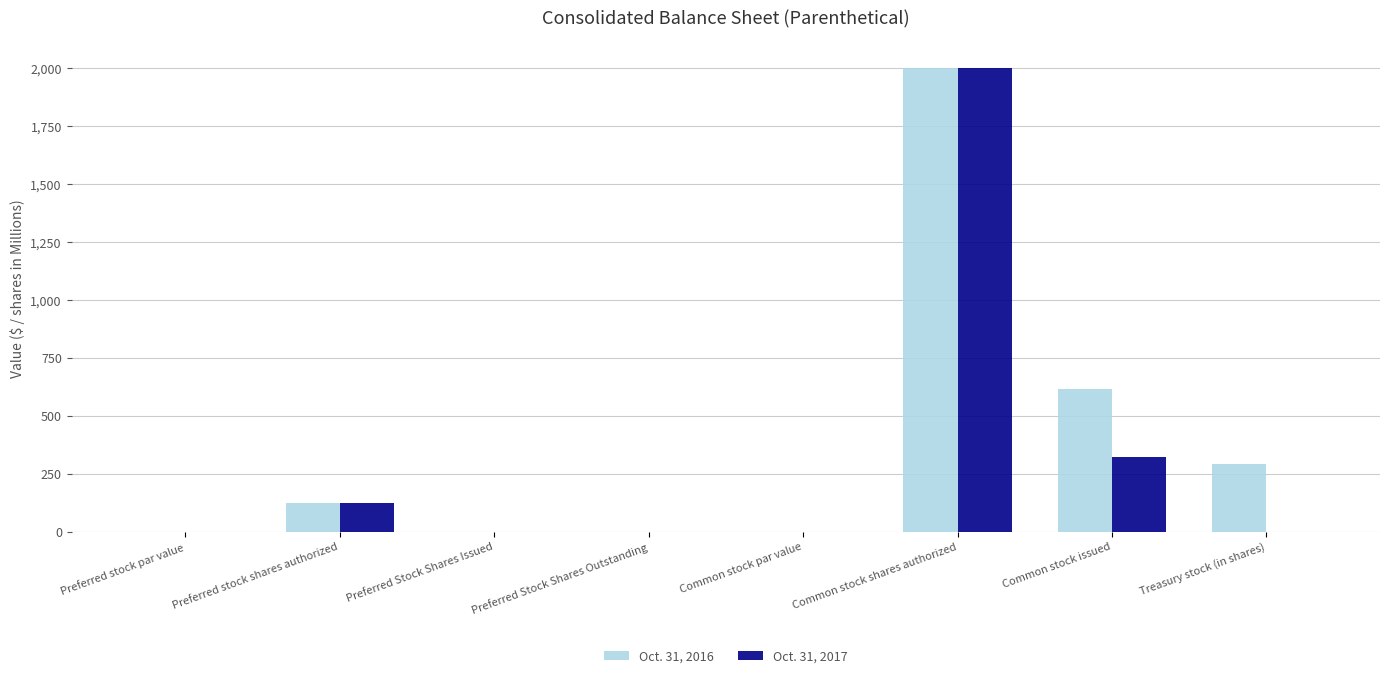

What is the sum of the Oct. 31, 2016 values at Preferred Stock Shares Issued and Common stock issued?

614.0